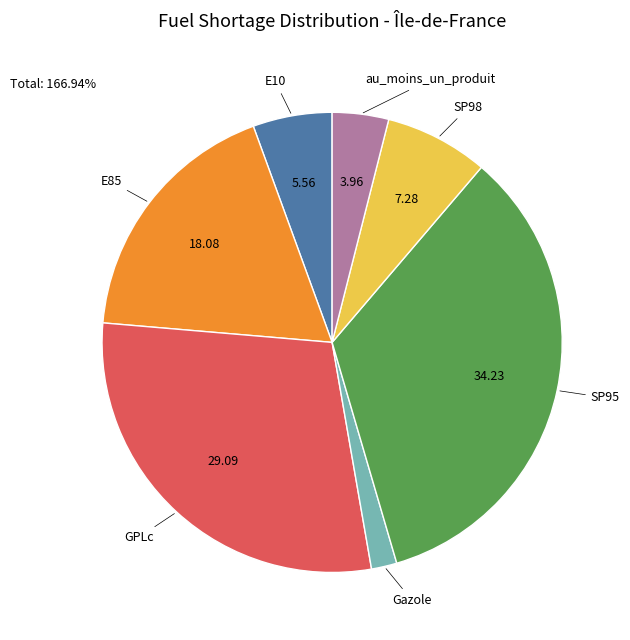

What is the smallest slice in the pie chart?

Gazole